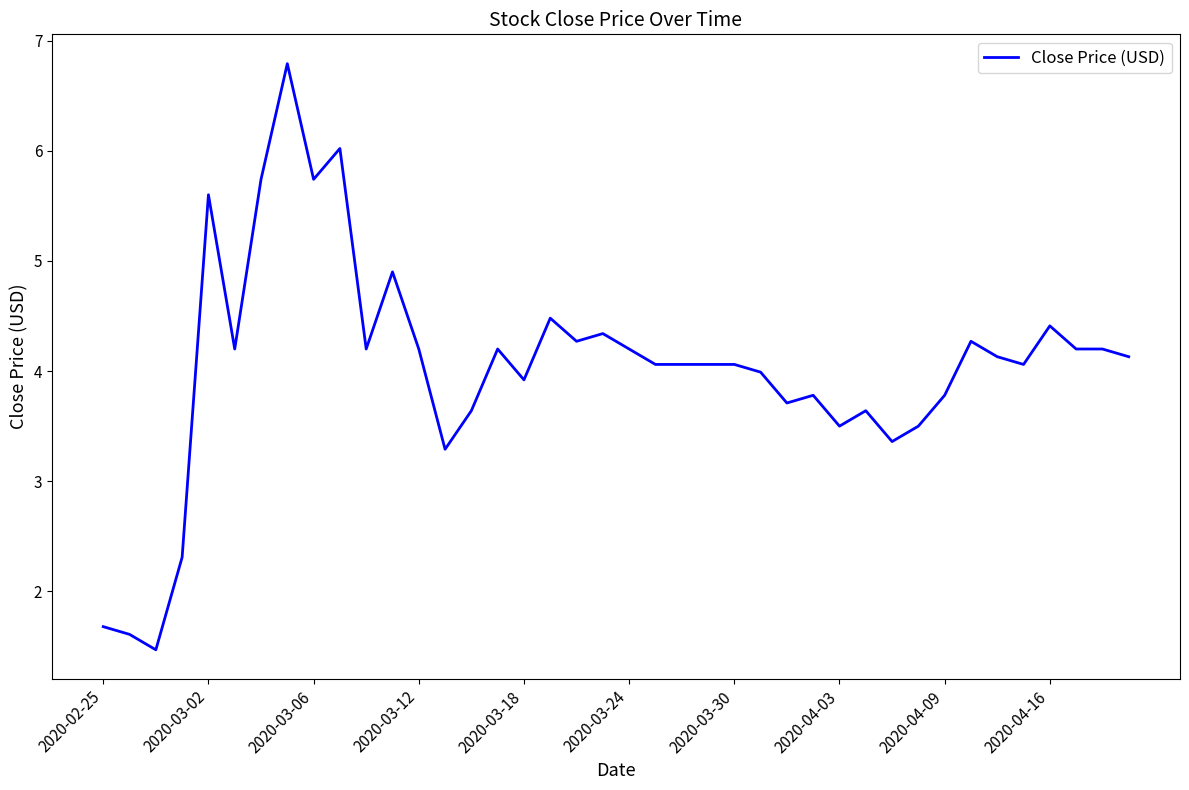

What is the greatest value displayed?

6.8